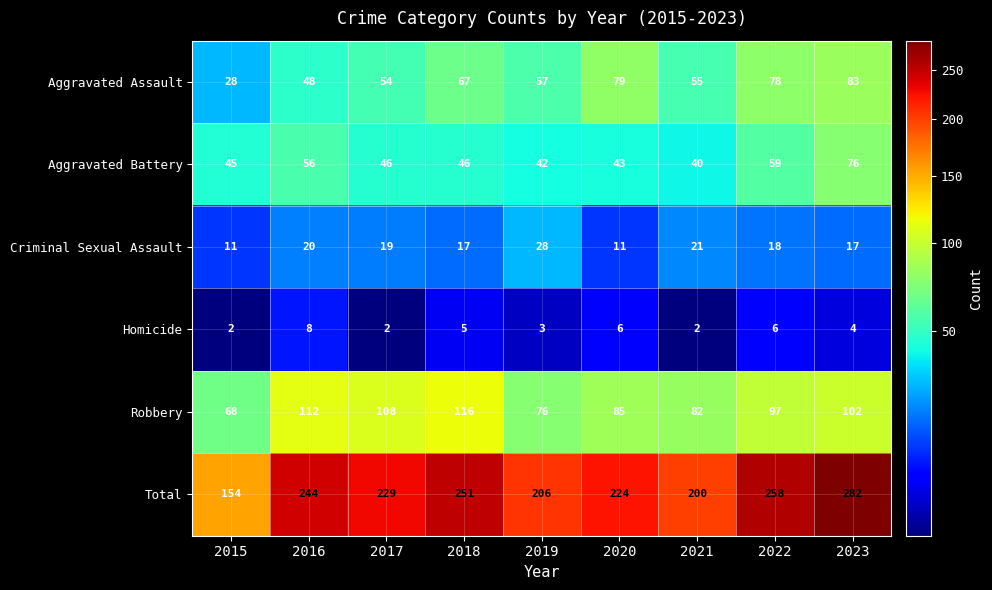

Which category has the highest value across all series?

2023